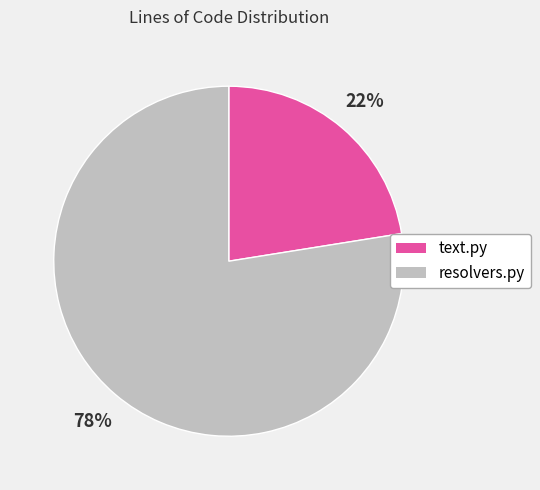

Is resolvers.py the majority of the pie?

Yes